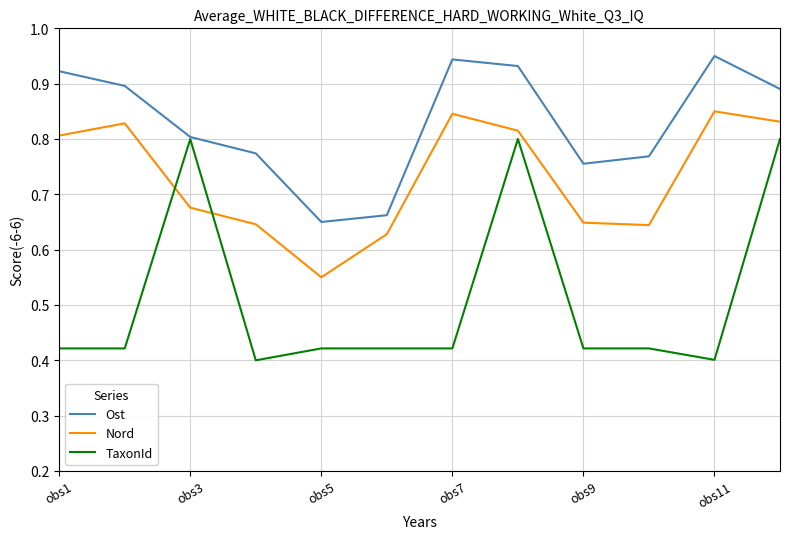

Which series has the widest spread of values?

TaxonId